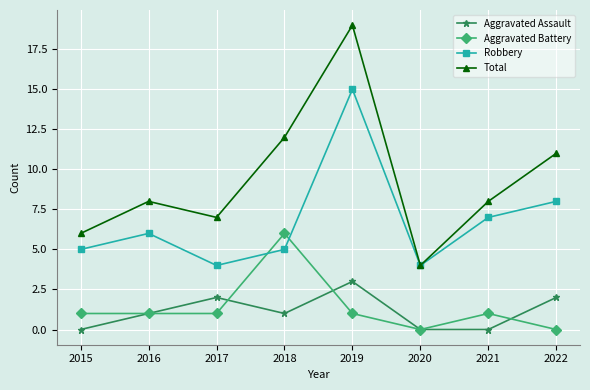

True or false: Aggravated Battery and Total cross at least once.

False